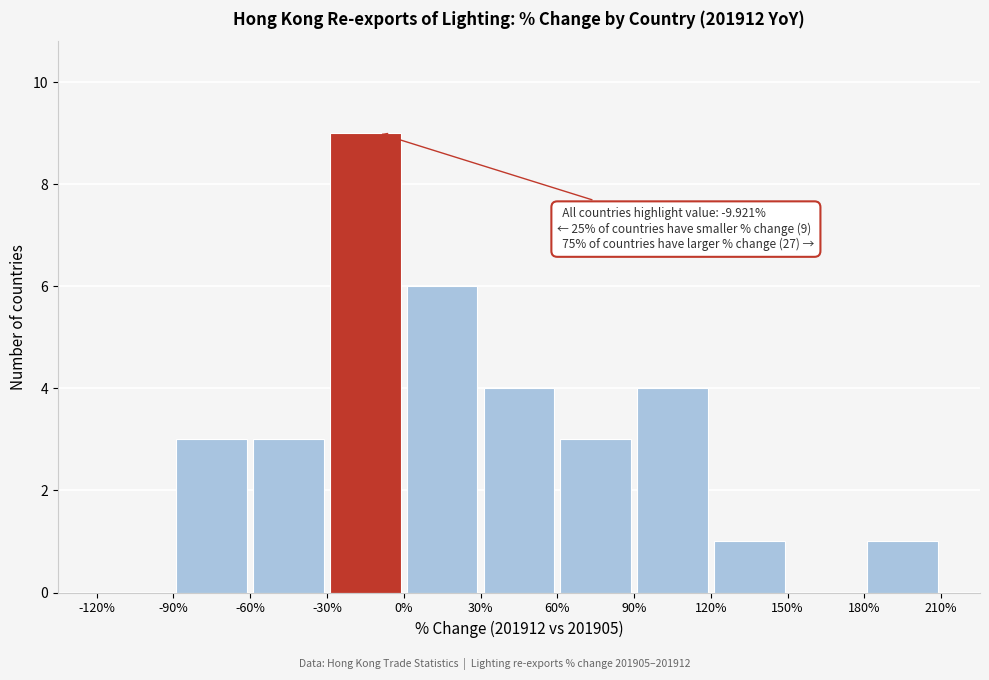

Over which range of the x-axis is the bar tallest?

-30% to 0%